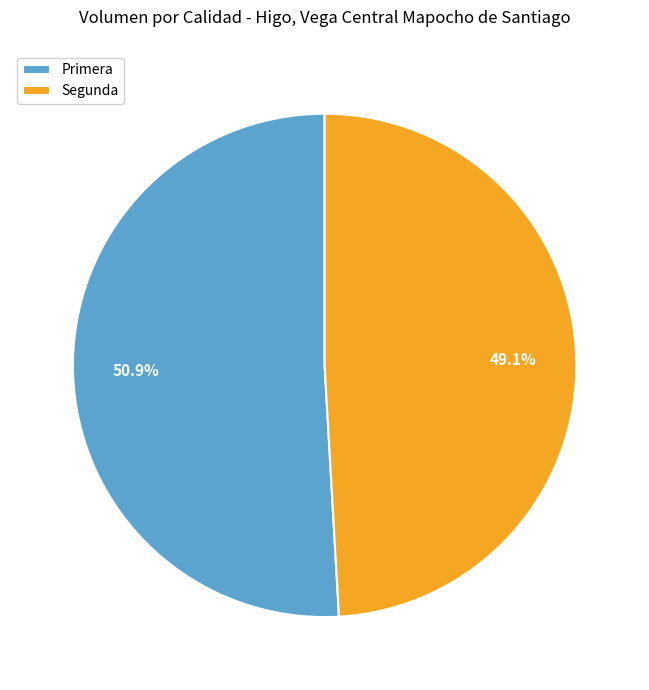

What is the ratio of the value at Primera to the value at Segunda?

1.0